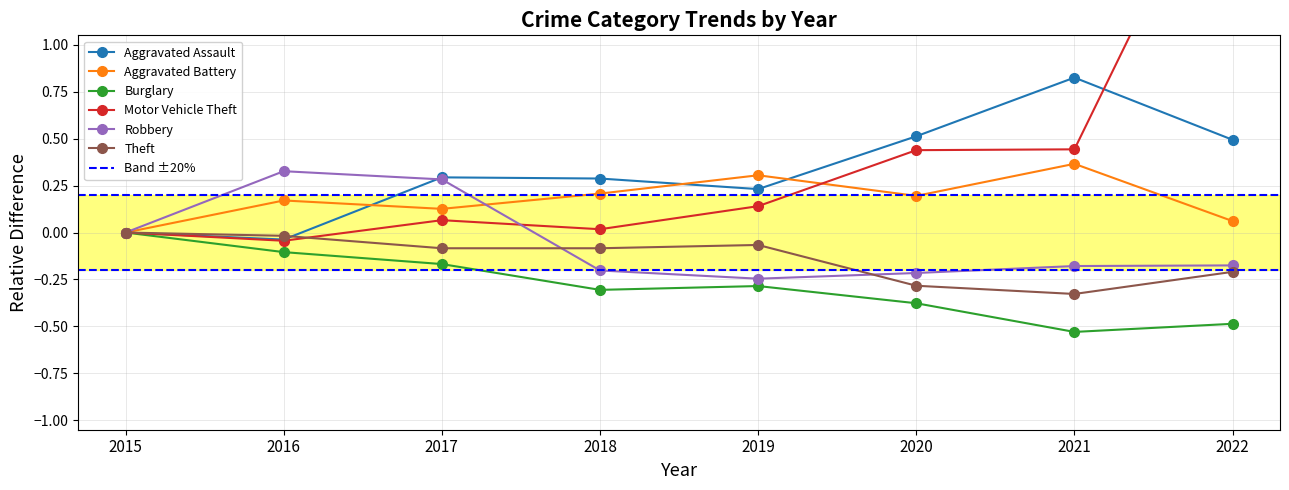

Reading right to left, transcribe all the data shown in this chart.

Aggravated Assault: 0.5	0.8	0.5	0.2	0.3	0.3	-0.0	0.0
Aggravated Battery: 0.1	0.4	0.2	0.3	0.2	0.1	0.2	0.0
Burglary: -0.5	-0.5	-0.4	-0.3	-0.3	-0.2	-0.1	0.0
Motor Vehicle Theft: 2.2	0.4	0.4	0.1	0.0	0.1	-0.0	0.0
Robbery: -0.2	-0.2	-0.2	-0.2	-0.2	0.3	0.3	0.0
Theft: -0.2	-0.3	-0.3	-0.1	-0.1	-0.1	-0.0	0.0